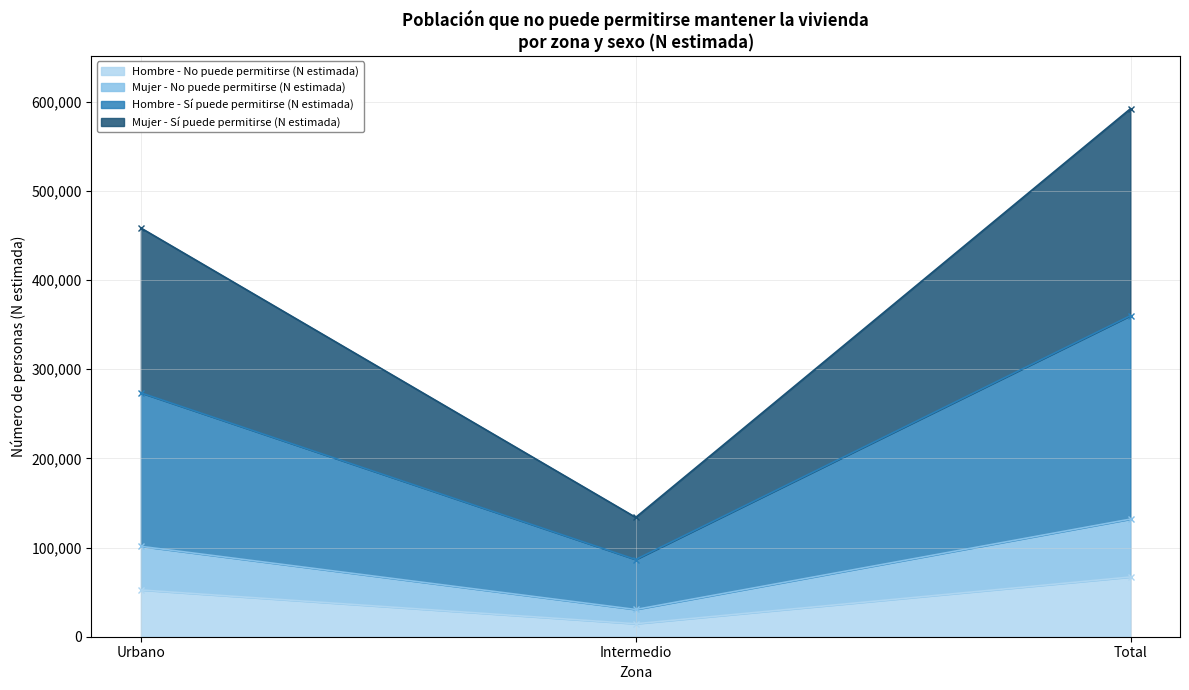

Read the Hombre - No puede permitirse (N estimada) value at Urbano.

52458